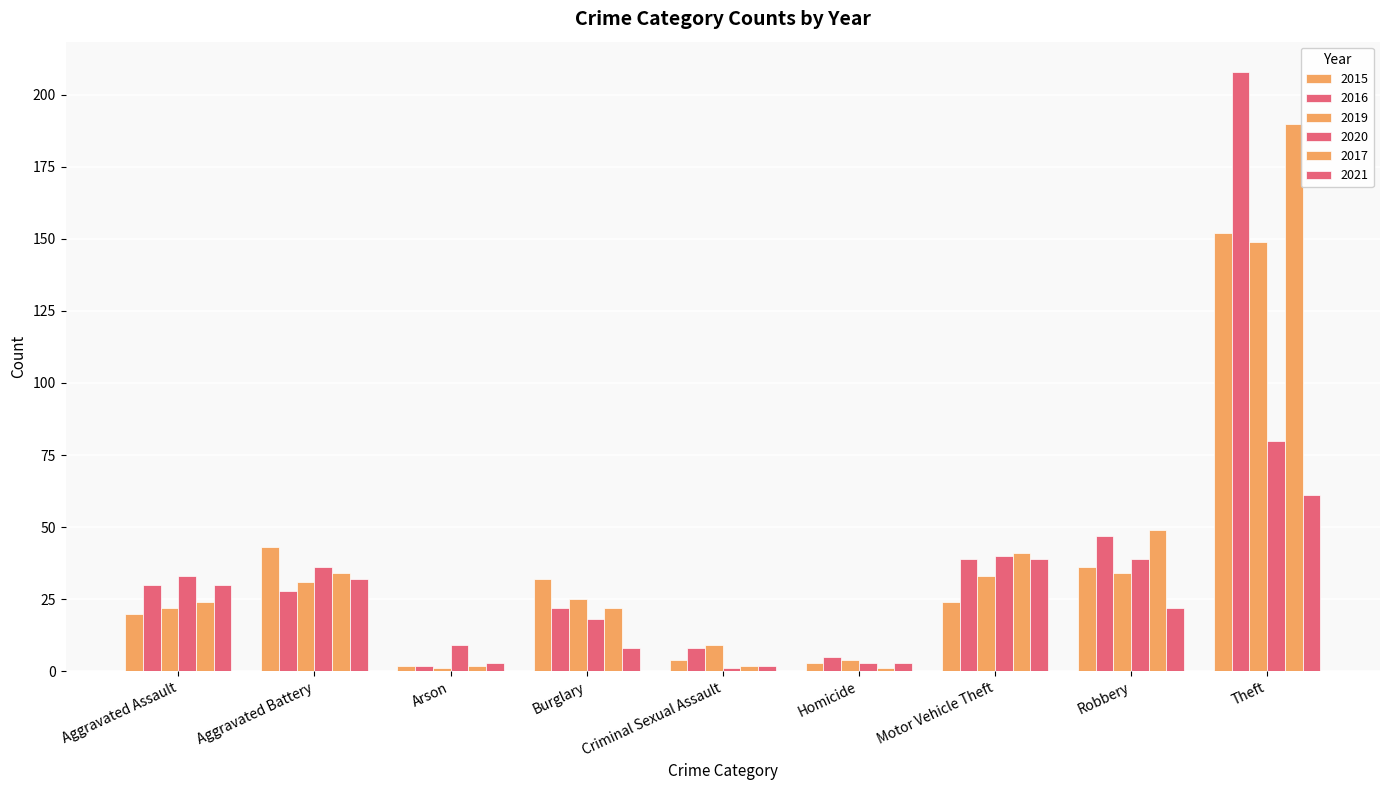

Which series has the widest spread of values?

2016